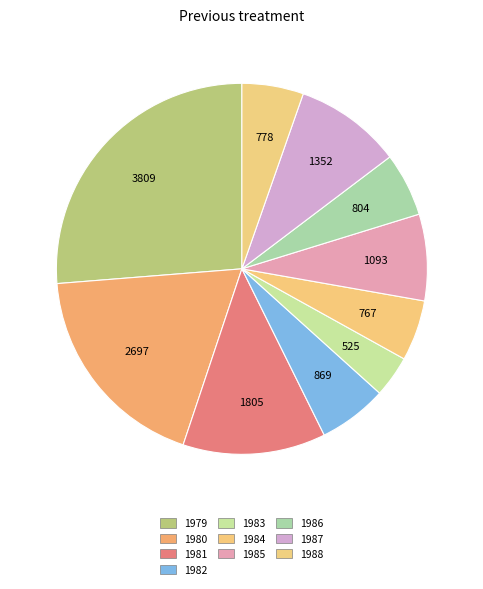

What percentage is the 1979 slice, to the nearest percent?

26%